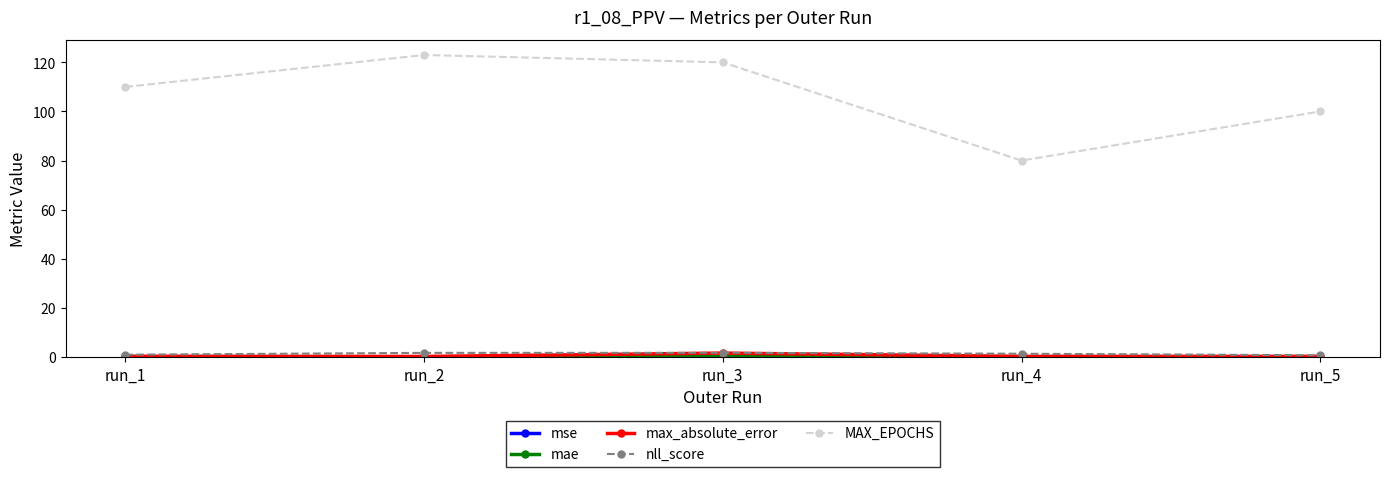

Between run_1 and run_5, which series saw the biggest shift?

MAX_EPOCHS